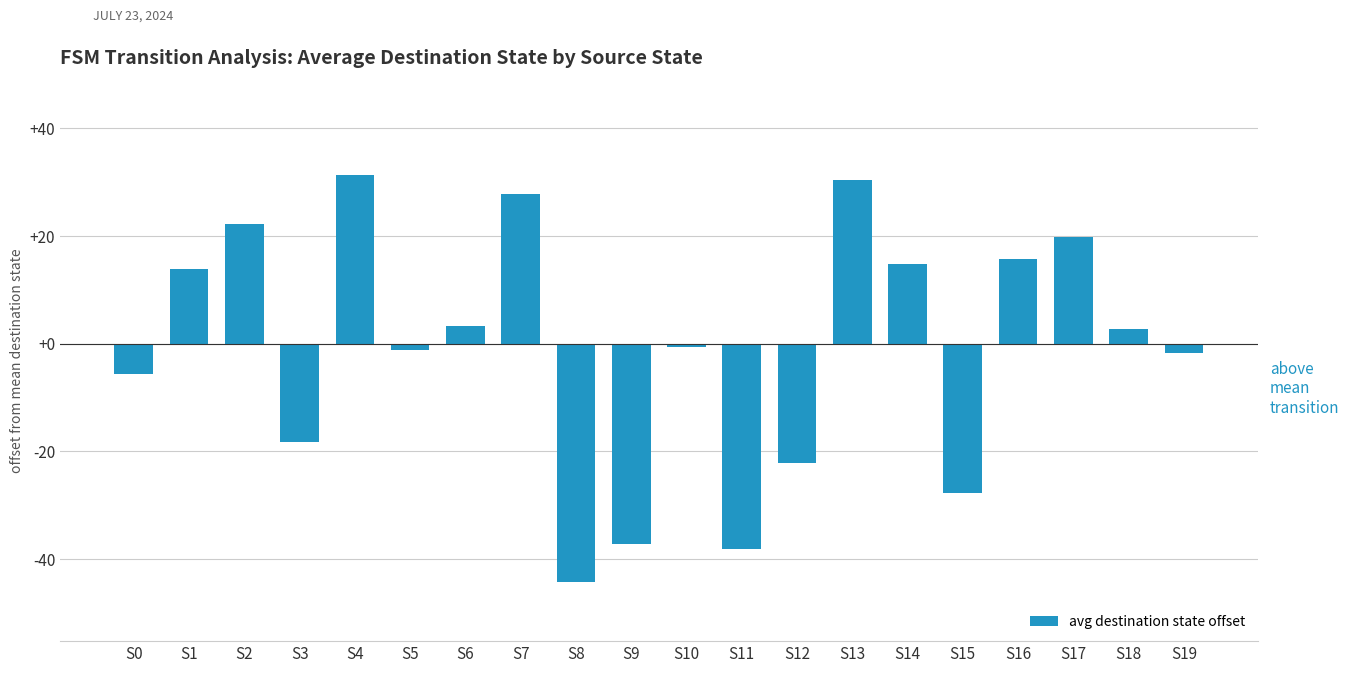

What is the difference between the maximum and minimum values?

75.5